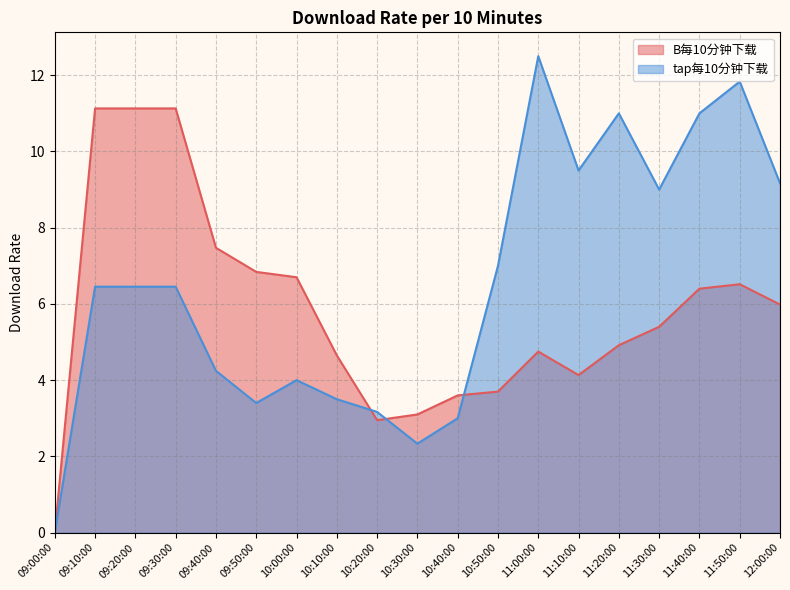

What are all the series names shown in the legend?

B每10分钟下载, tap每10分钟下载